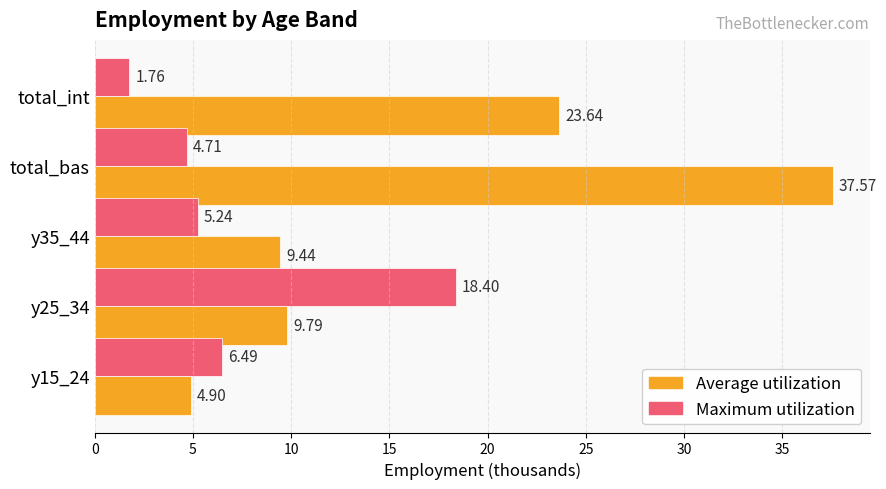

What is the difference between the maximum and second lowest values in the Average utilization series?

28.1